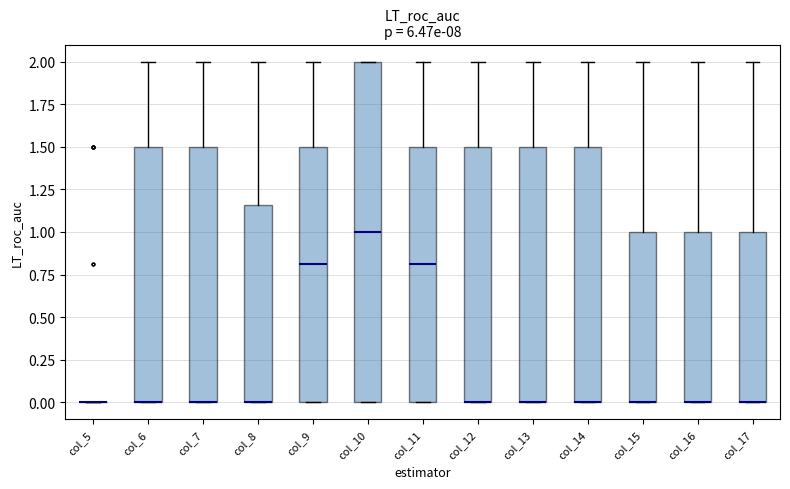

Comparing the boxes themselves (not the whiskers), which one is the tallest?

col_10